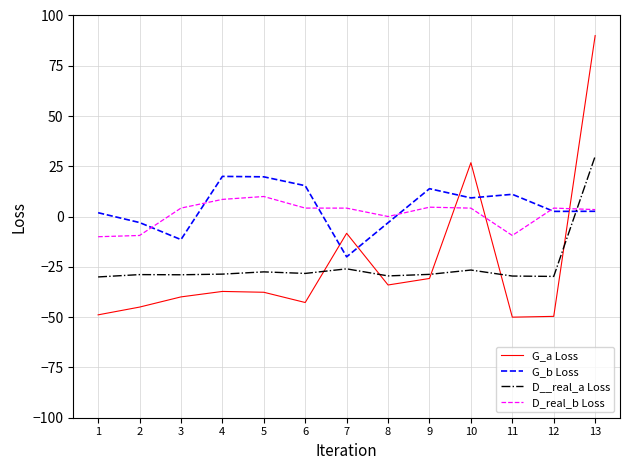

Where does the G_a Loss series first go above -37?

7